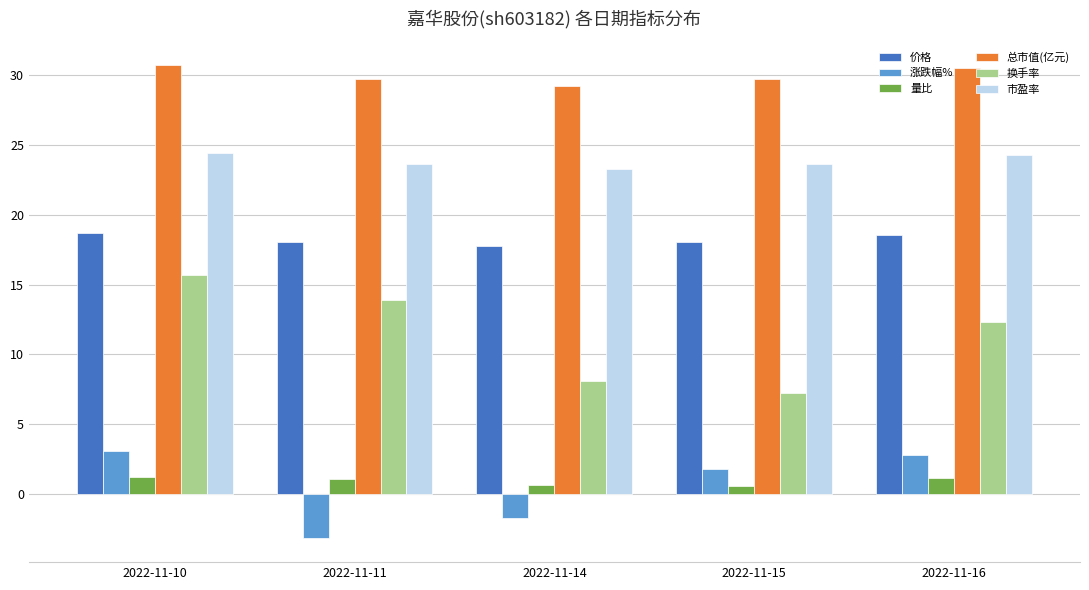

What is the spread (max minus min) of values at 2022-11-16?

29.5